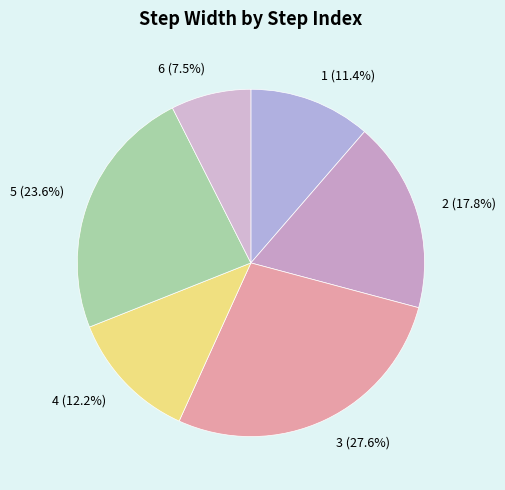

How many segments does this pie chart have?

6